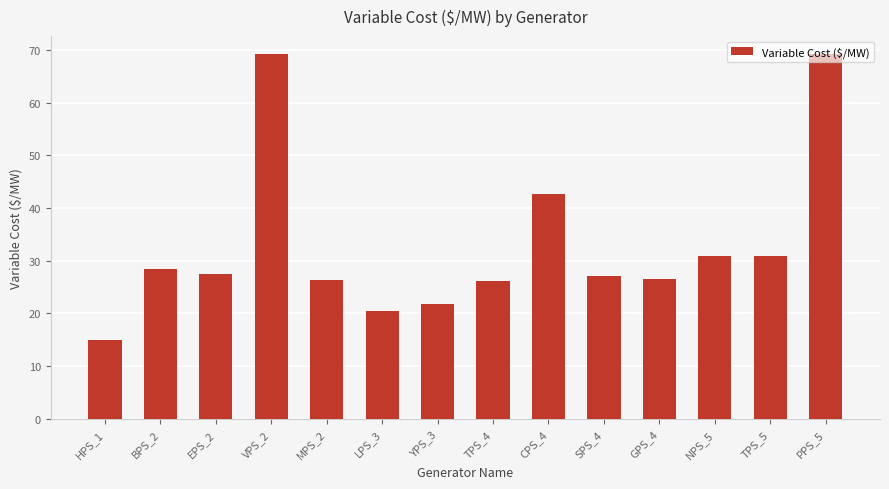

Are the bars horizontal?

No